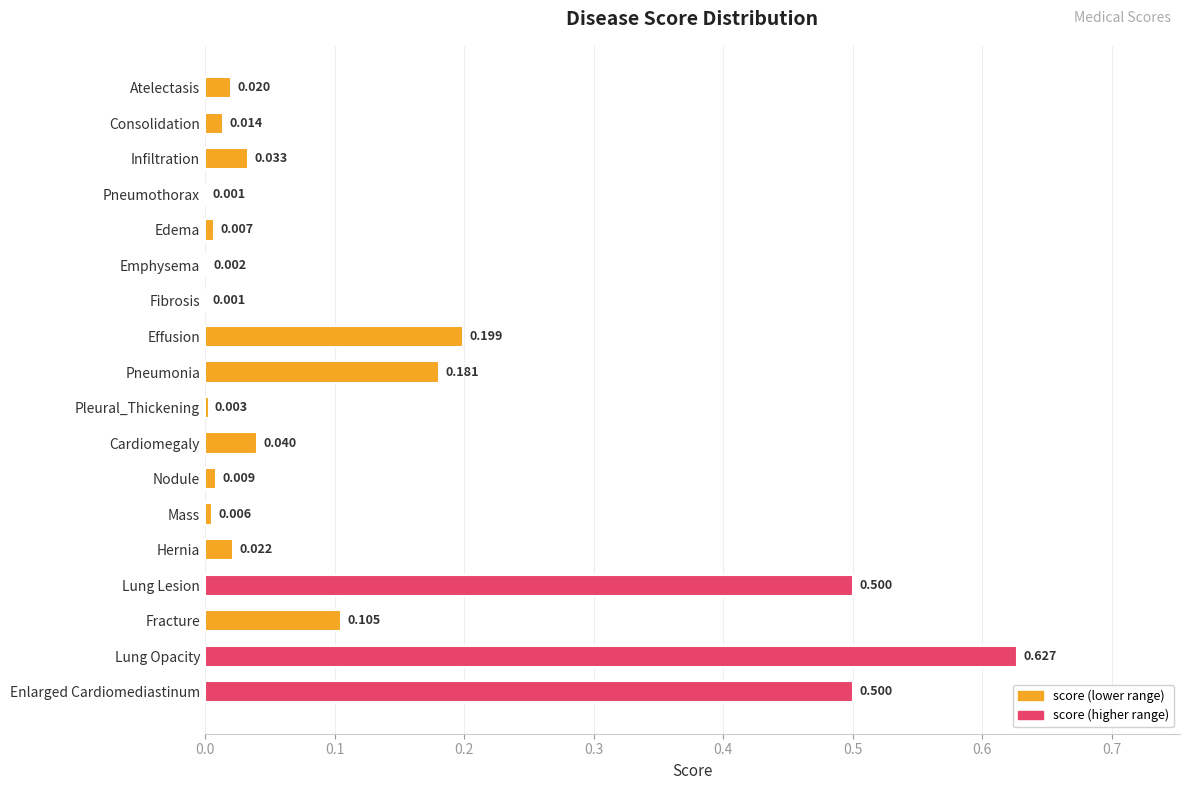

Which category has the highest value across all series?

Lung Opacity